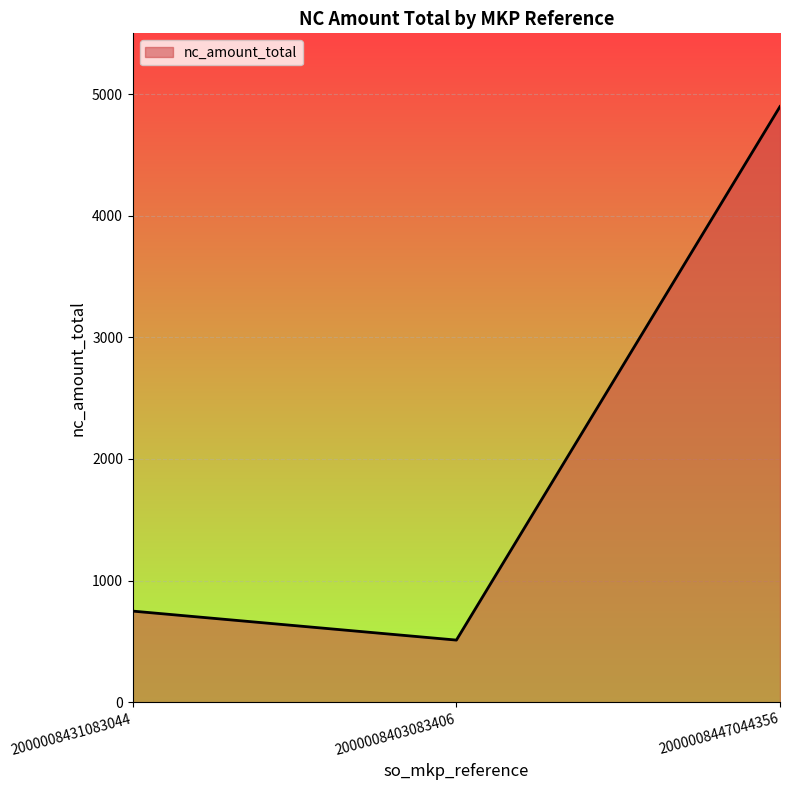

Approximately how many times larger is the value at 2000008431083044 compared to 2000008403083406?

1.5